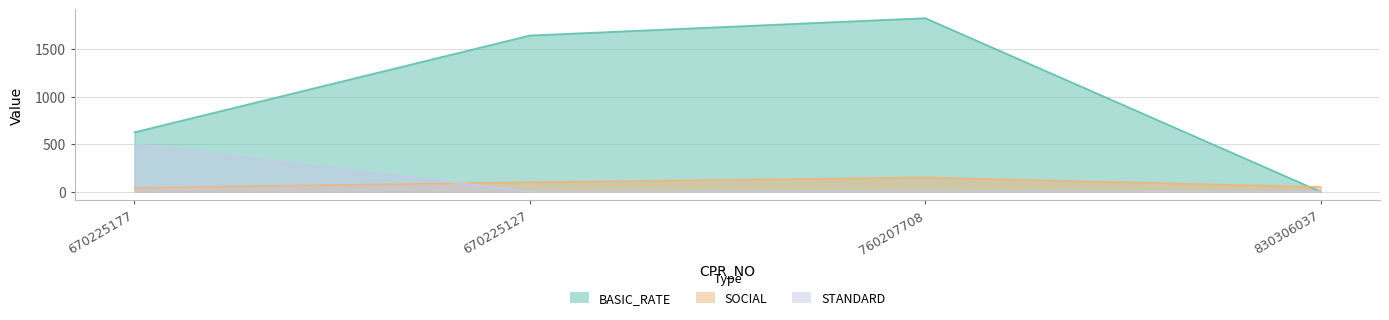

Which series has the largest total across all categories?

BASIC_RATE